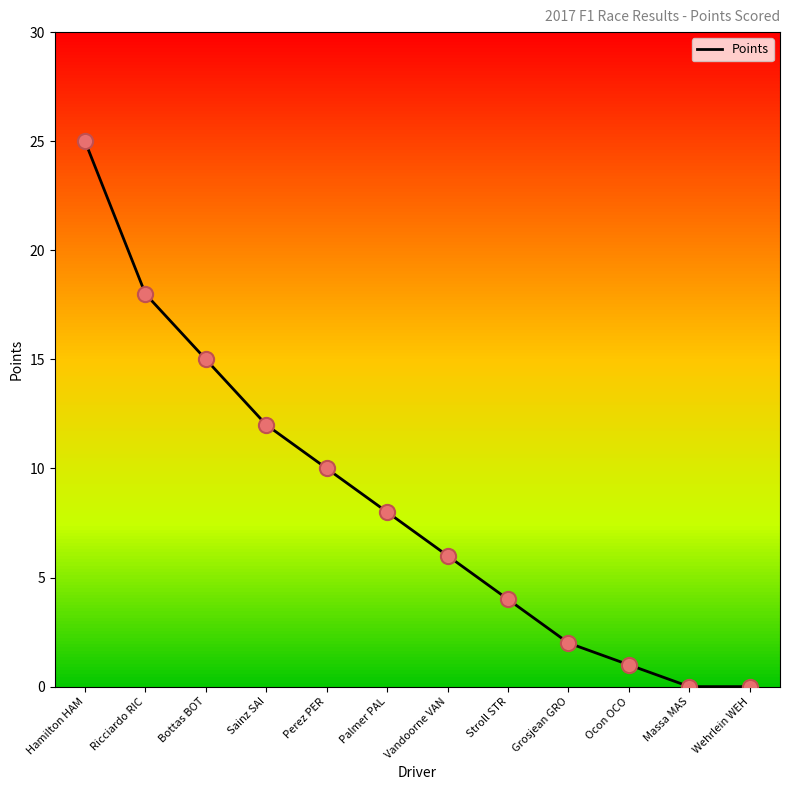

Between Palmer PAL and Ocon OCO, which is larger?

Palmer PAL